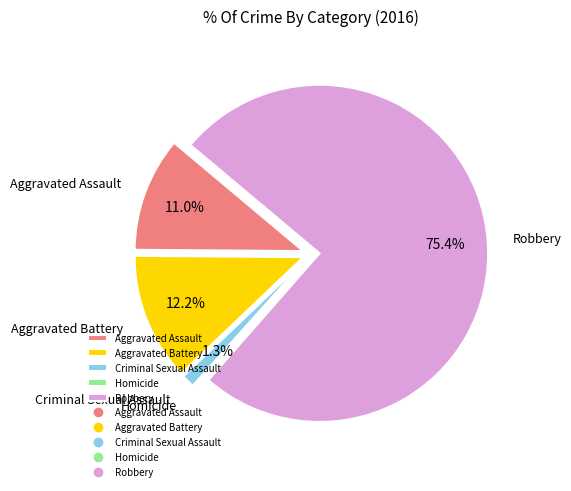

Rank the categories by value from lowest to highest.

Homicide, Criminal Sexual Assault, Aggravated Assault, Aggravated Battery, Robbery